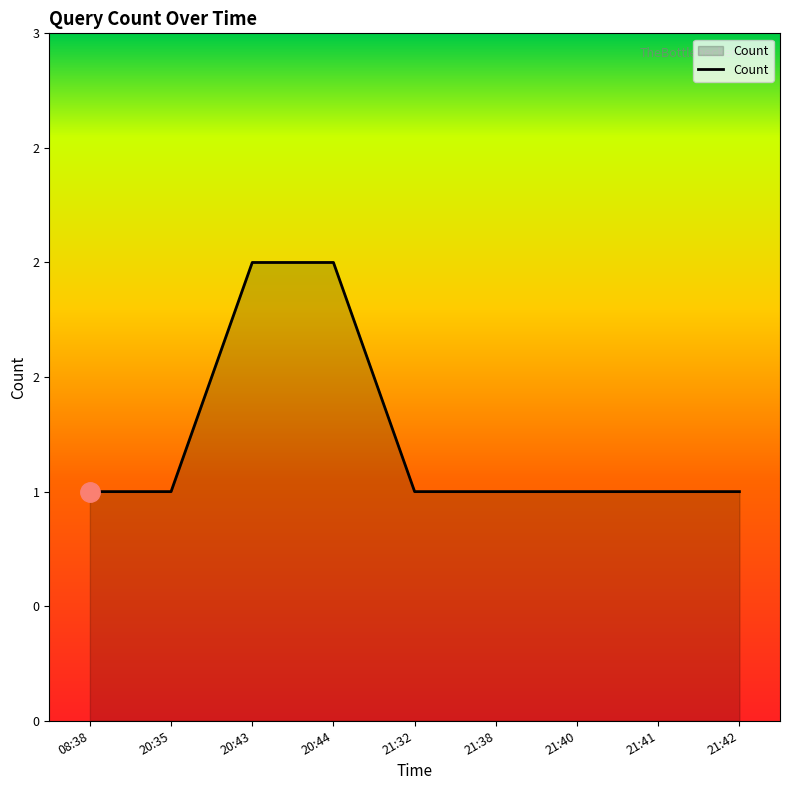

Is this an area chart (filled region under the line)?

Yes